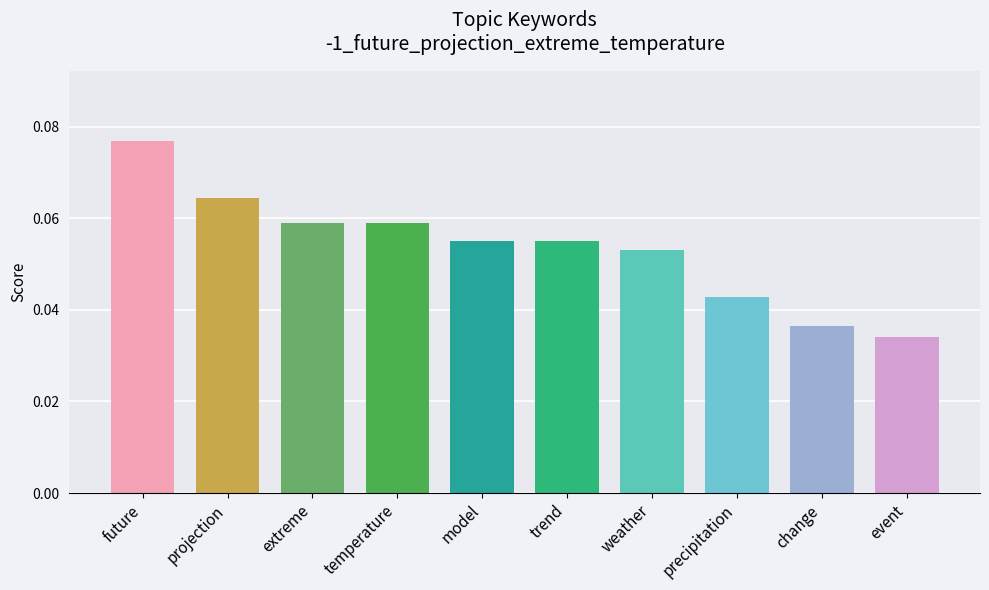

Which category has the highest value across all series?

future